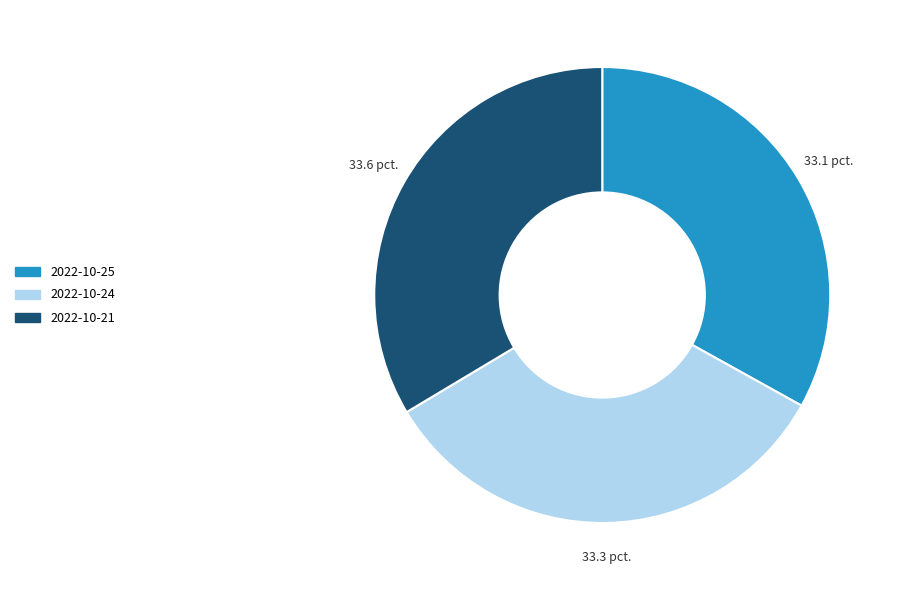

Combined, do 2022-10-21 and 2022-10-25 account for over 50%?

Yes